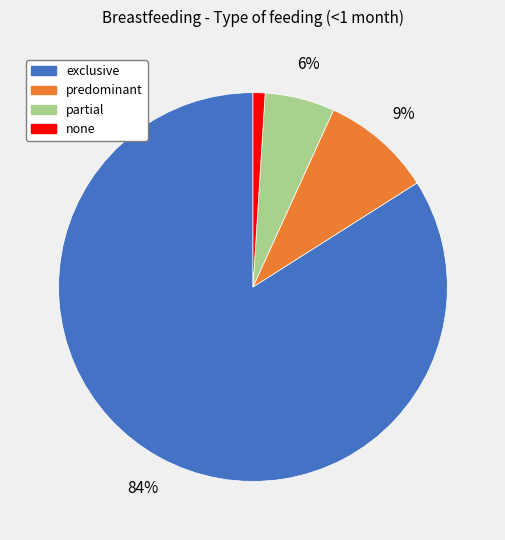

To the nearest percent, what is the combined percentage of none and exclusive?

85%